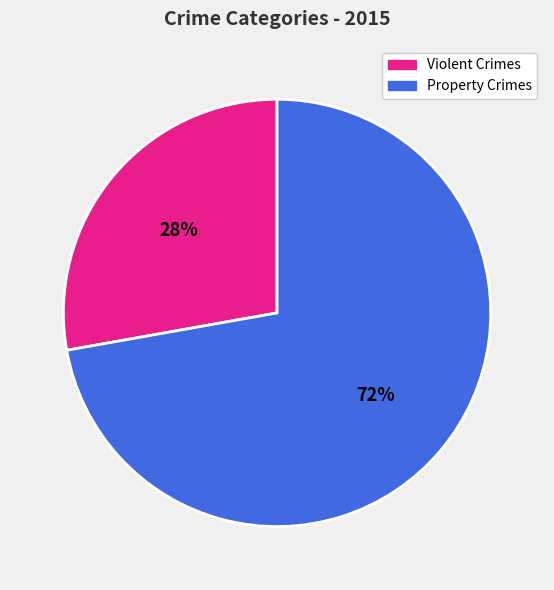

To the nearest percent, what is the difference between the largest and smallest slice percentages?

44%